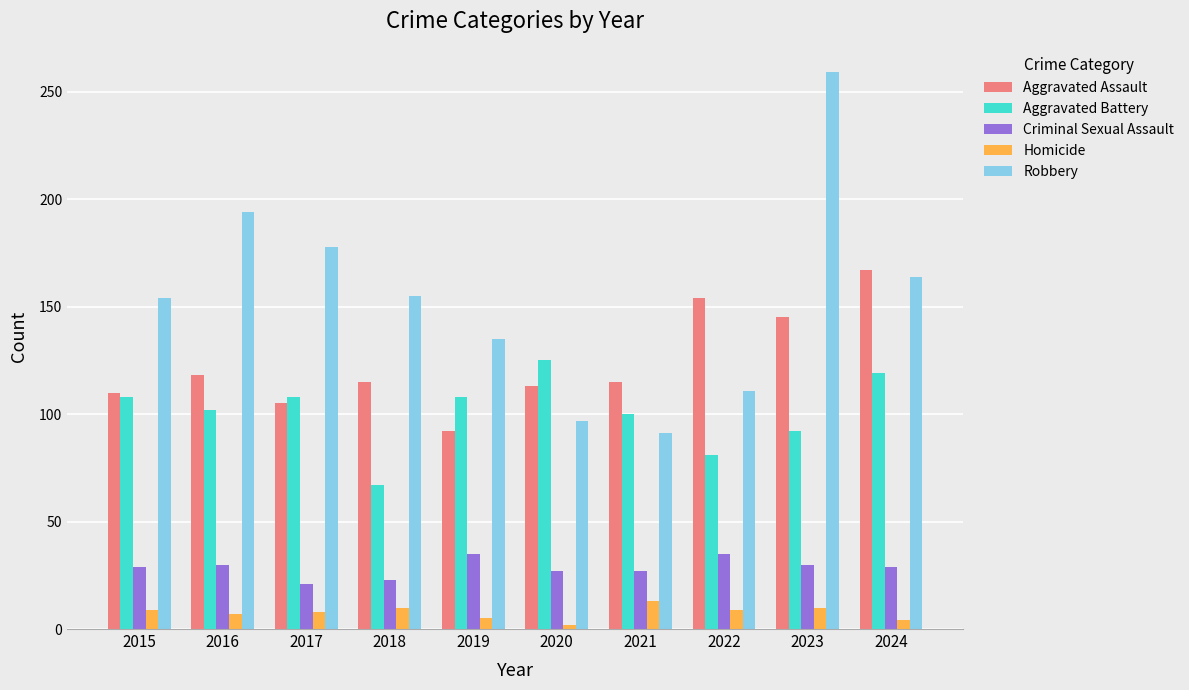

How many distinct data groups are displayed?

5